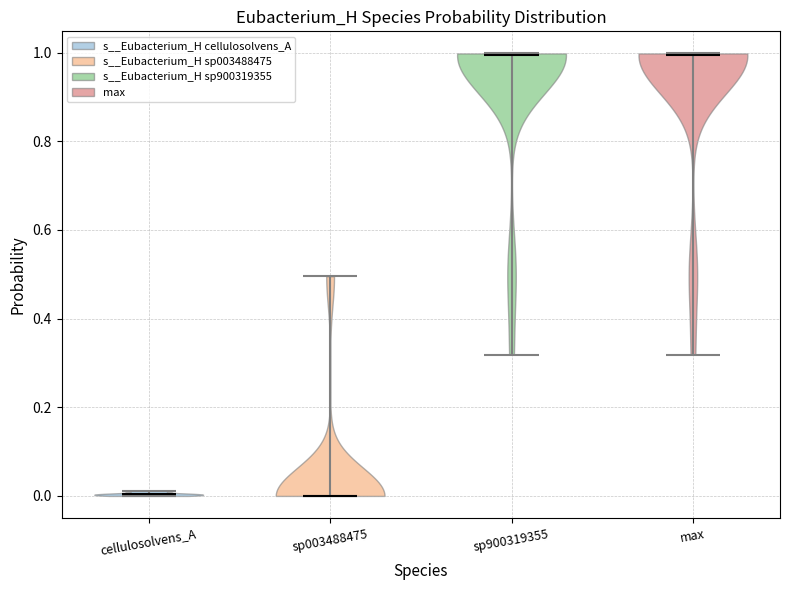

Where does the median line of the violin for cellulosolvens_A sit on the y-axis? The values are not printed on the chart, so give them approximately, as read against the axis.

0.00